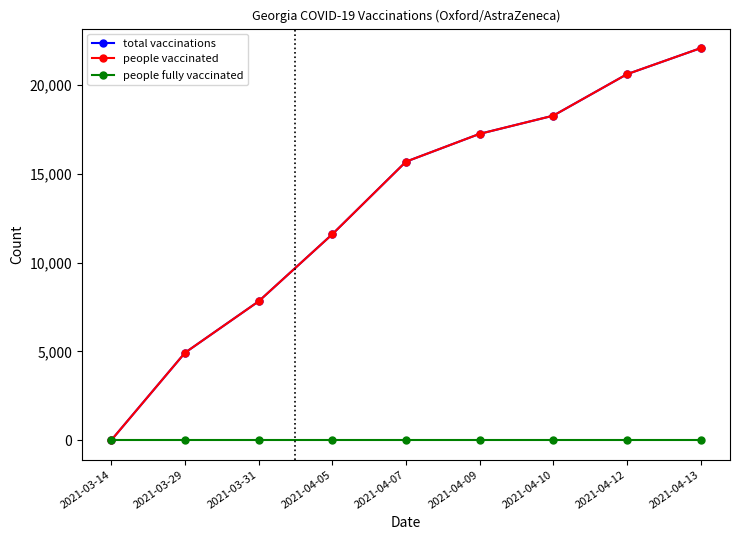

Does the chart have visible grid lines?

No